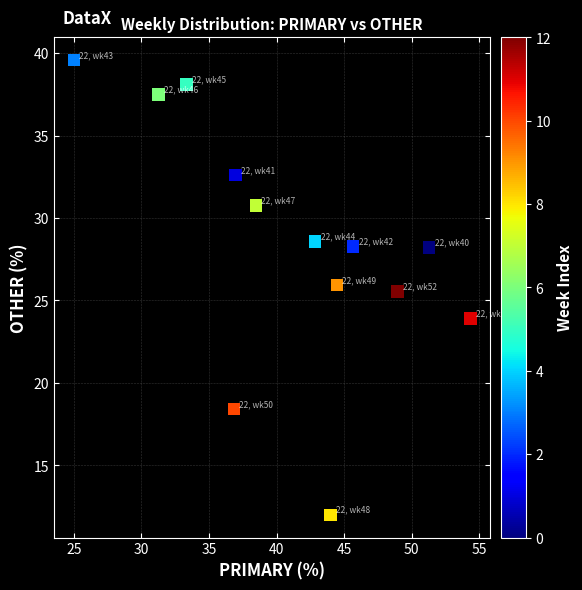

What is the range of Y values (max minus min)?

27.6